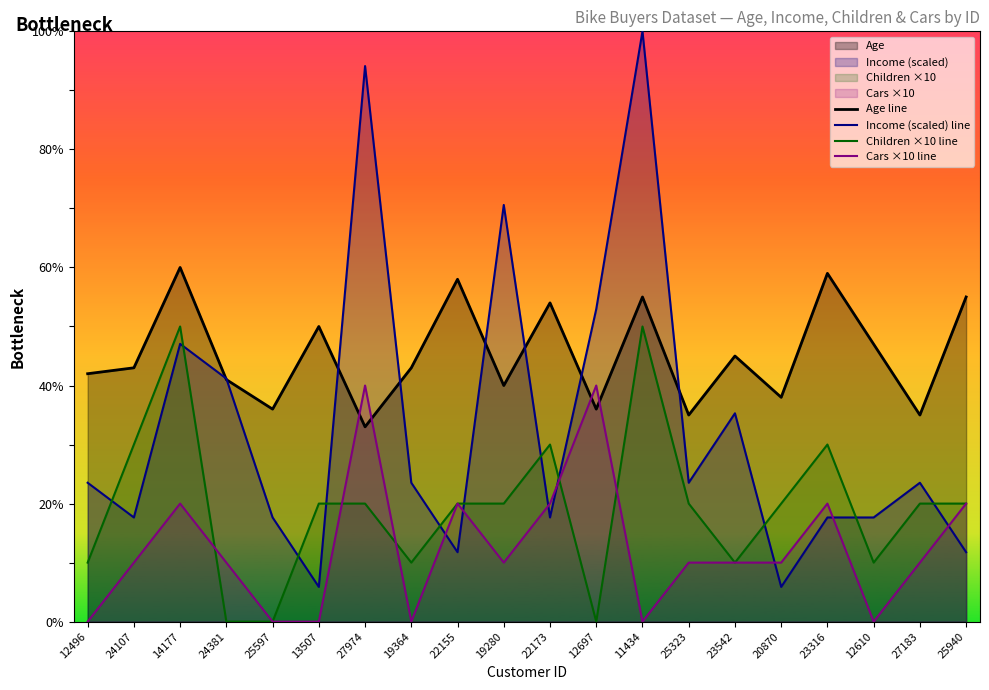

How many lines are shown in the chart?

4